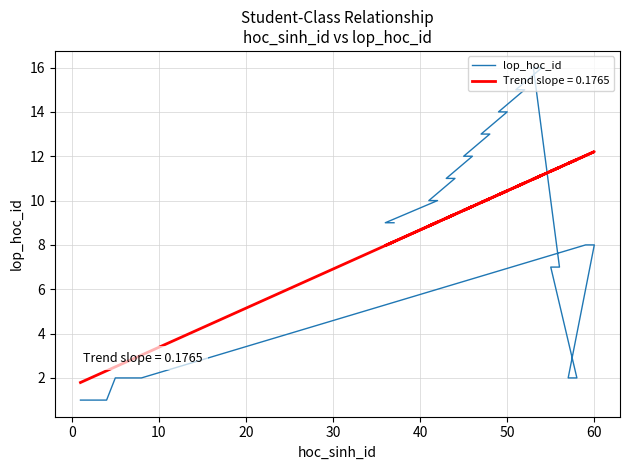

True or false: there are more than 0 points higher than both neighbors.

False